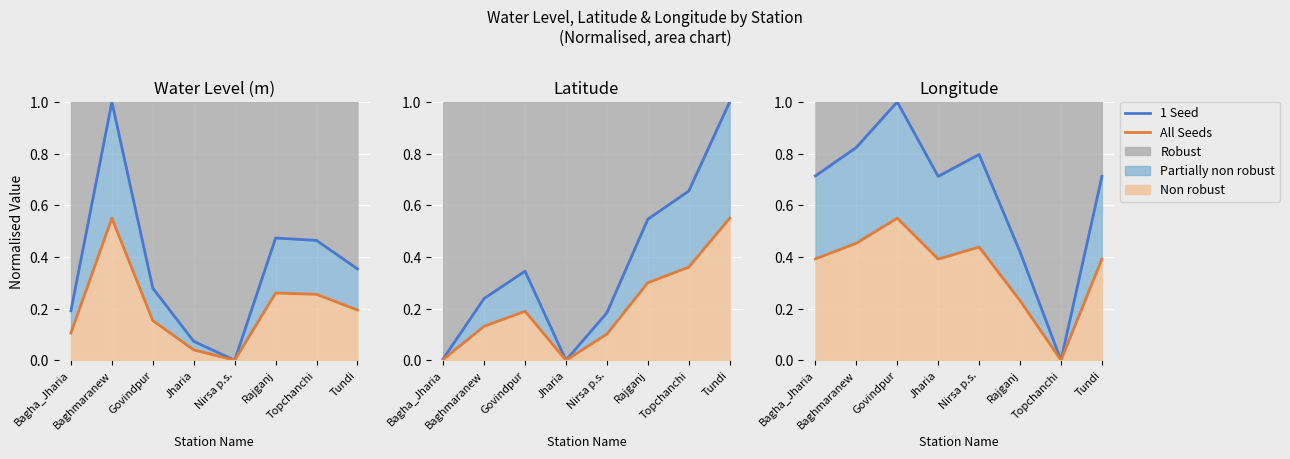

The value of All Seeds at Govindpur is 0.6. True or false?

True